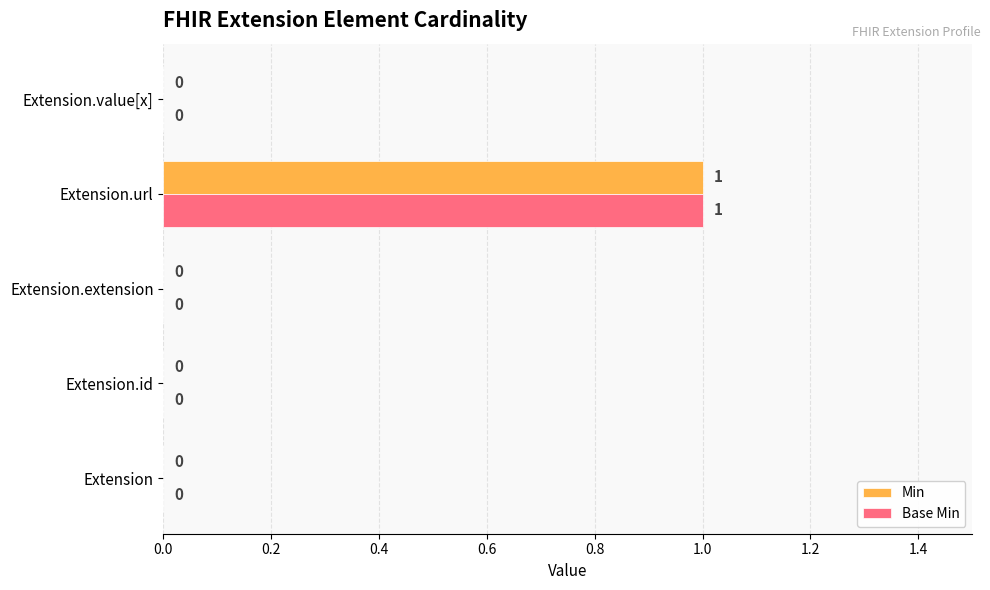

The Min series shows -1 at Extension.id. True or false?

False